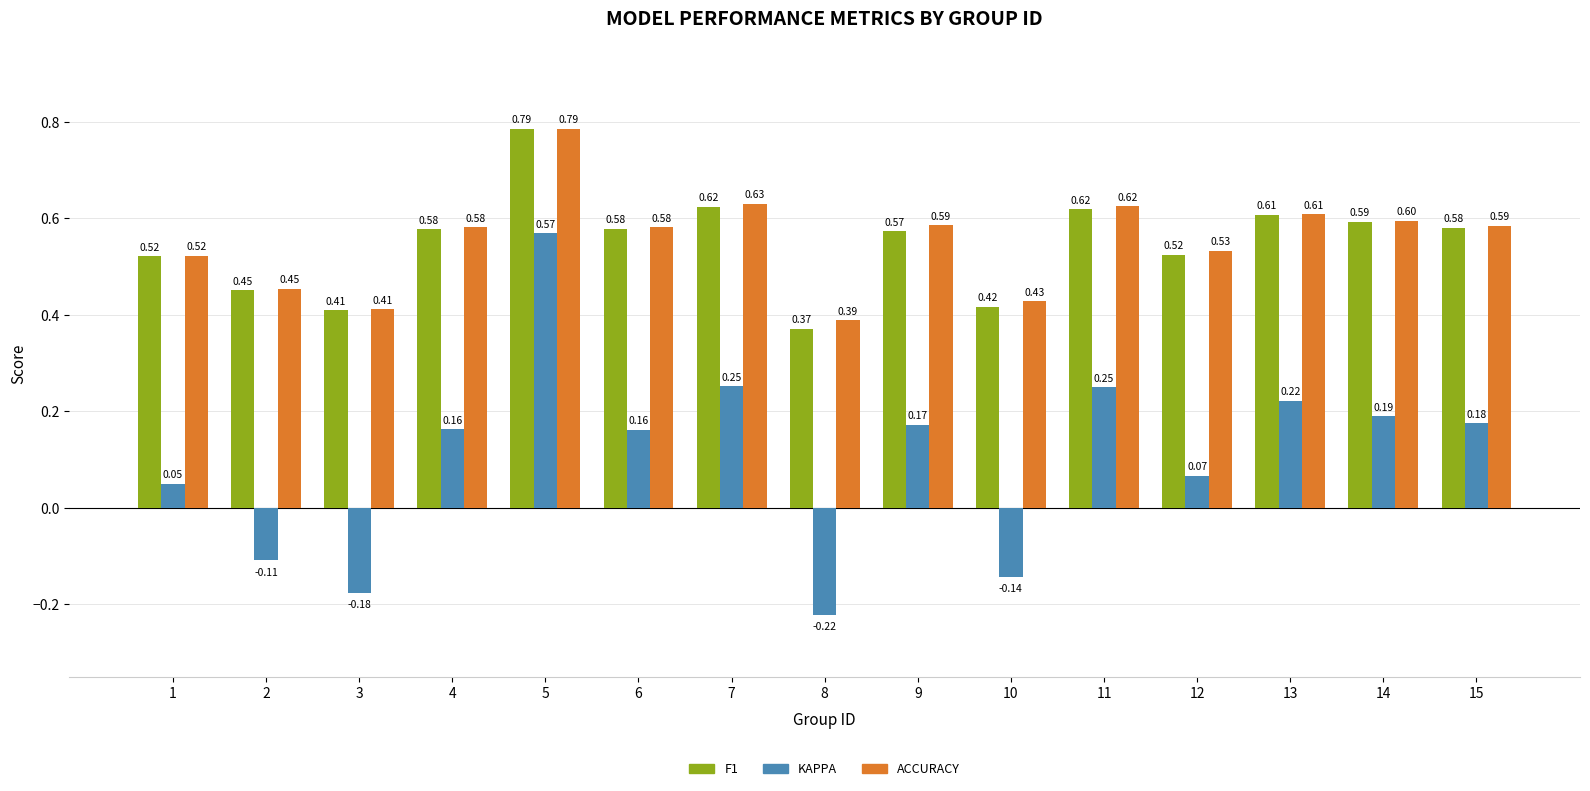

What is the total value across all series at 11?

1.5